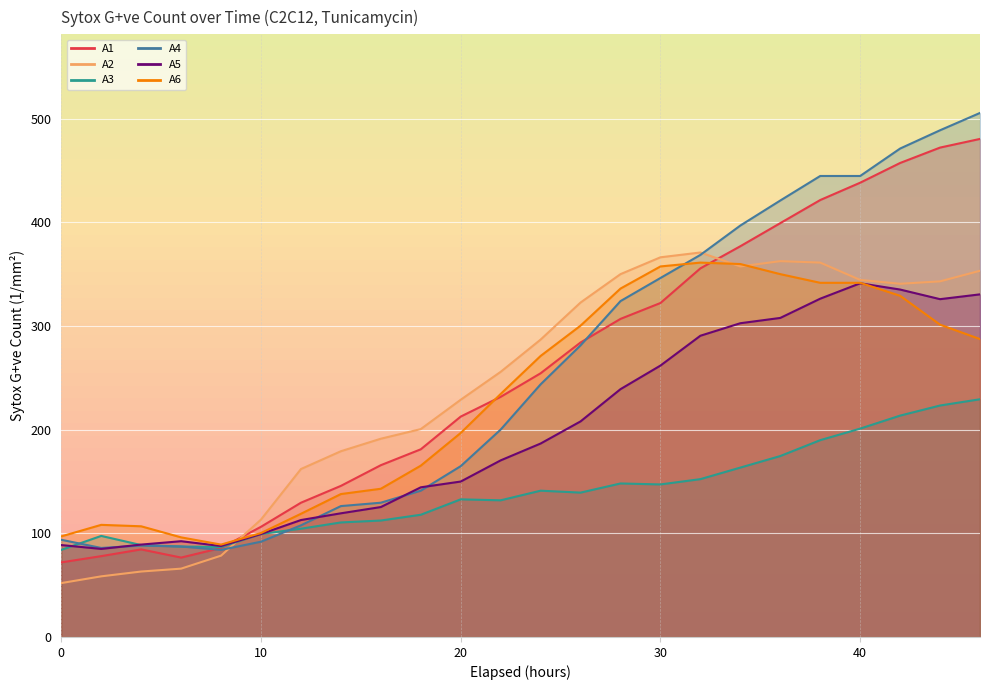

At which category is the sum across all series the highest?

46